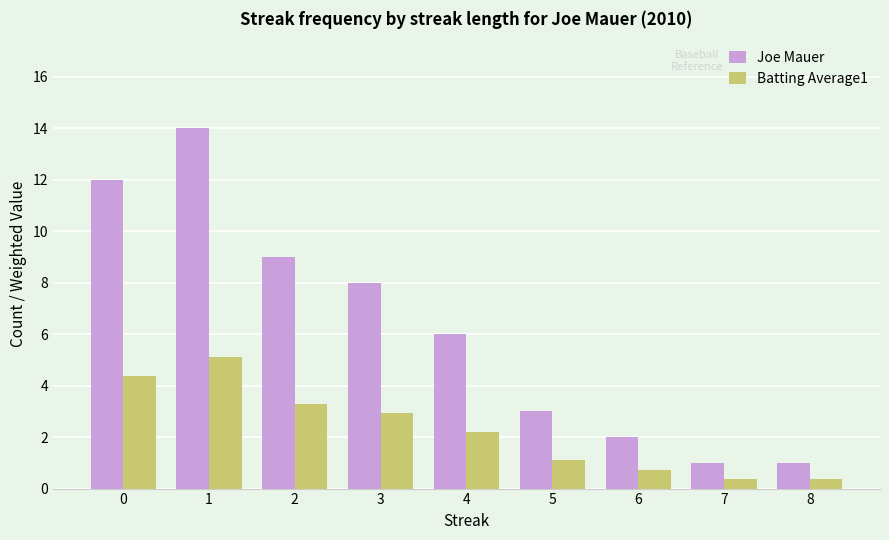

Are the bars grouped side by side (vs. stacked)?

Yes